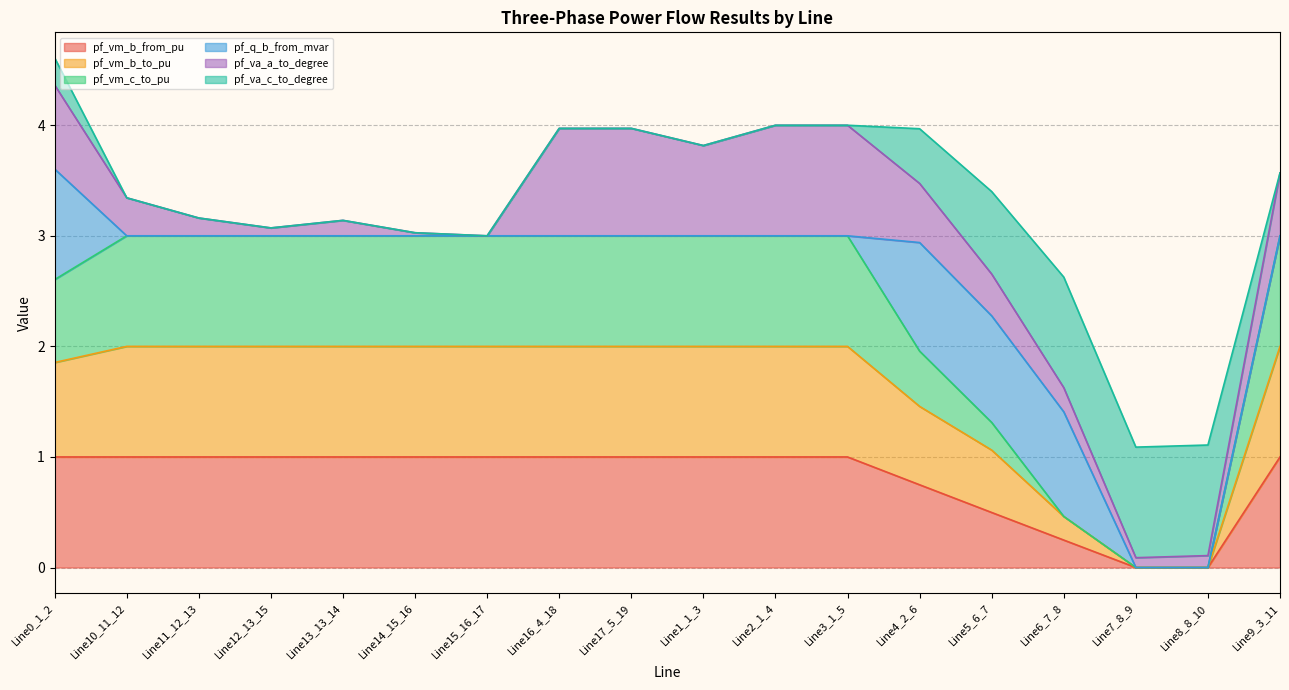

The pf_vm_c_to_pu series shows 2.6 at Line0_1_2. True or false?

True